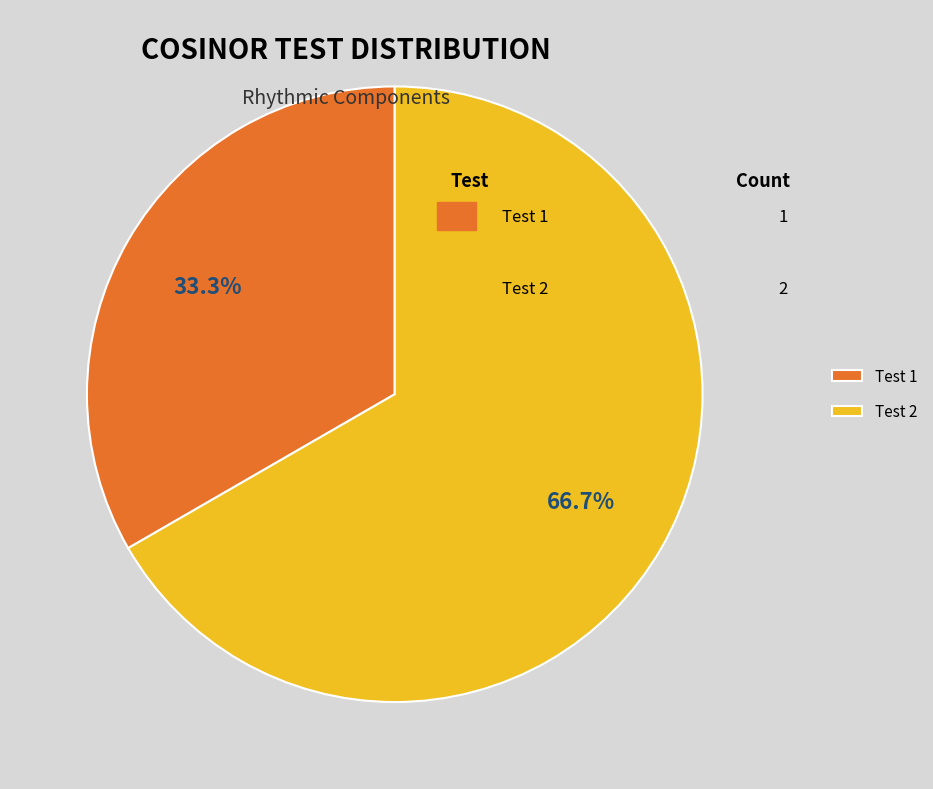

Count the number of slices in the pie.

2